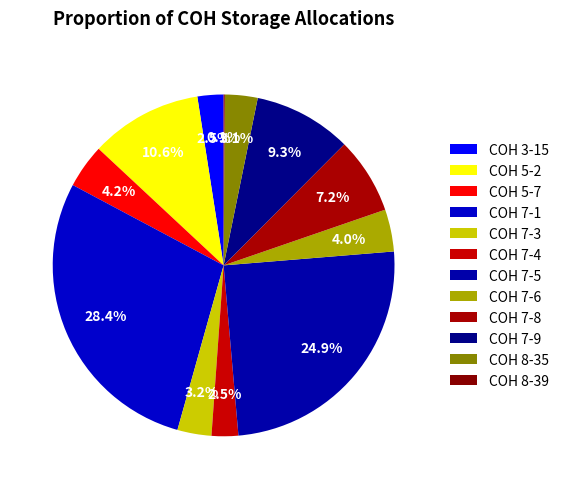

Does COH 7-5 account for over 50% of the chart?

No